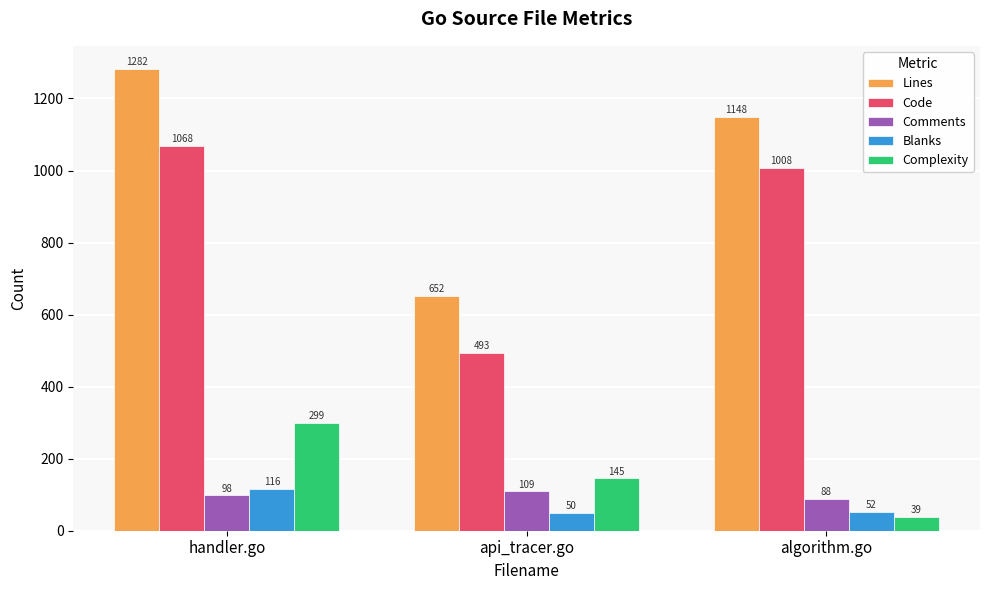

Which series changed the most between handler.go and algorithm.go?

Complexity